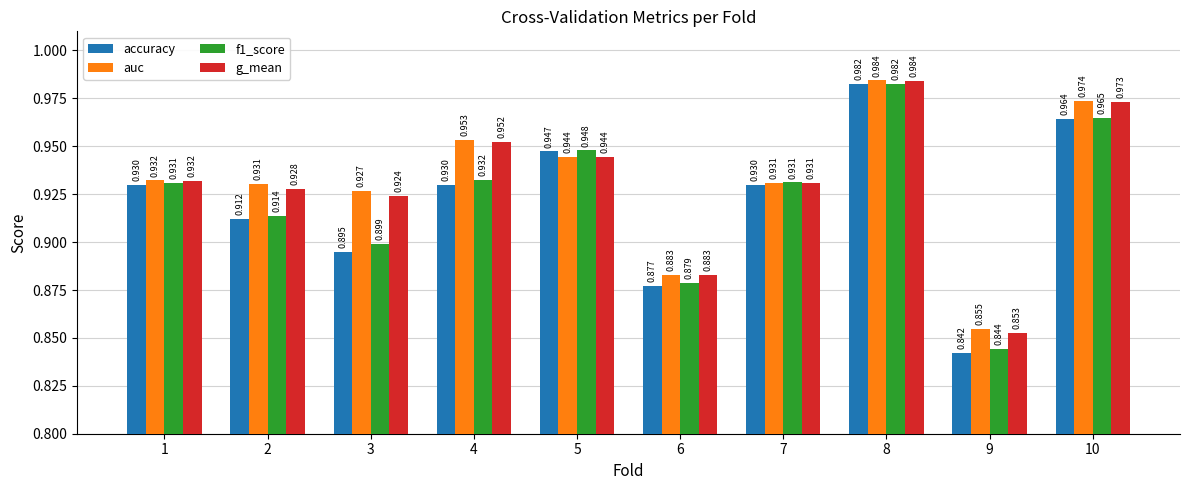

Is the value of auc at 8 greater than the value of accuracy at 7?

Yes